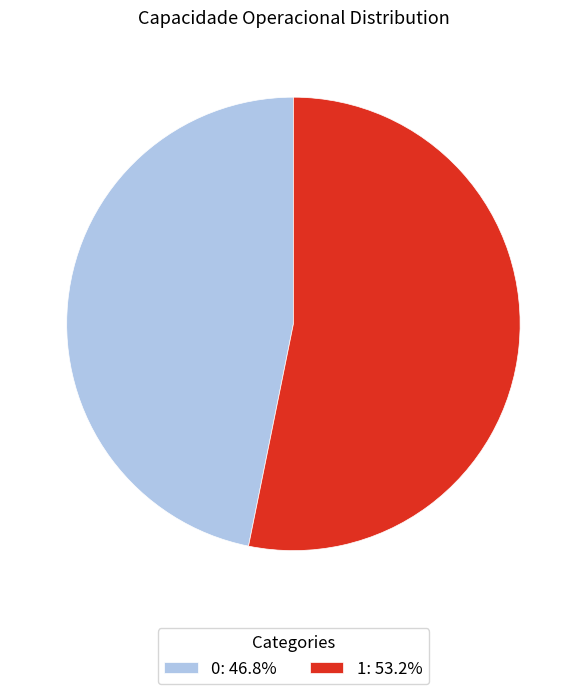

Do 0: 46.8% and 1: 53.2% together represent more than half of the pie?

Yes